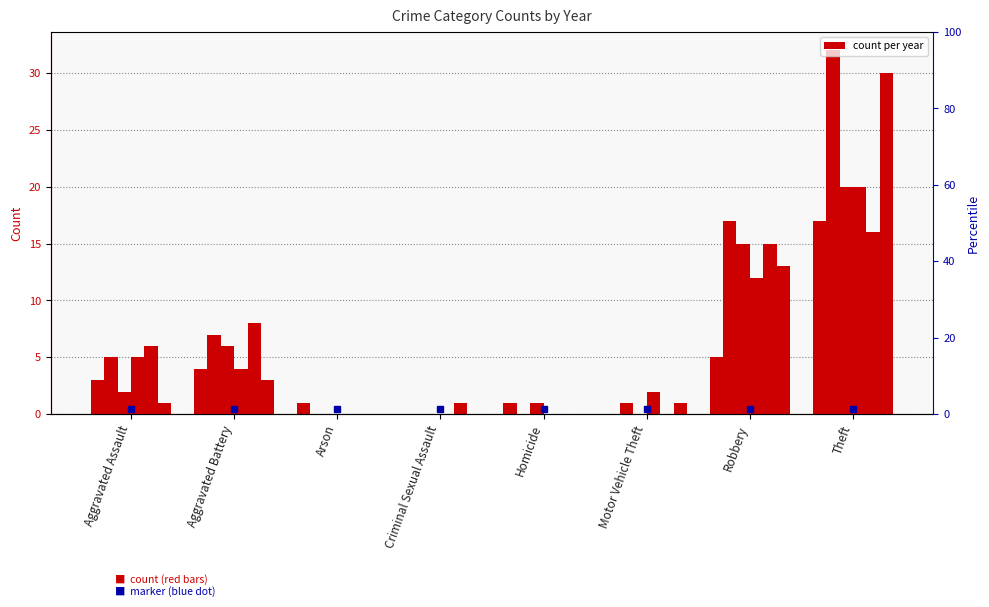

Rank the categories by 2021 value from lowest to highest.

Criminal Sexual Assault, Motor Vehicle Theft, Arson, Homicide, Aggravated Assault, Aggravated Battery, Robbery, Theft